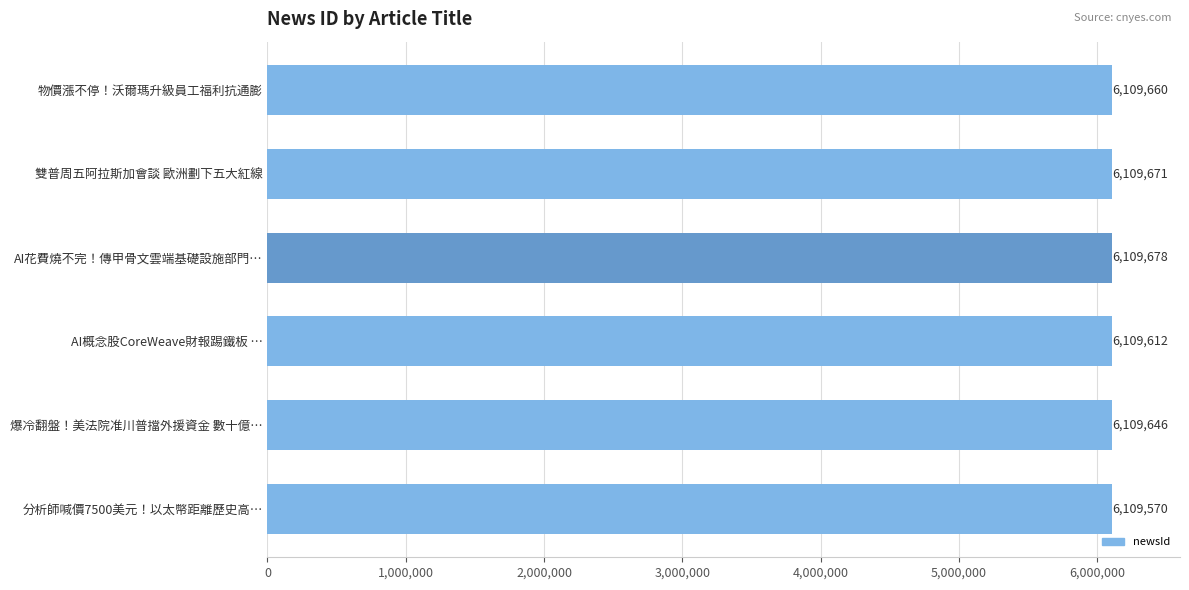

True or false: the data shows 4193967 at 分析師喊價7500美元！以太幣距離歷史高….

False